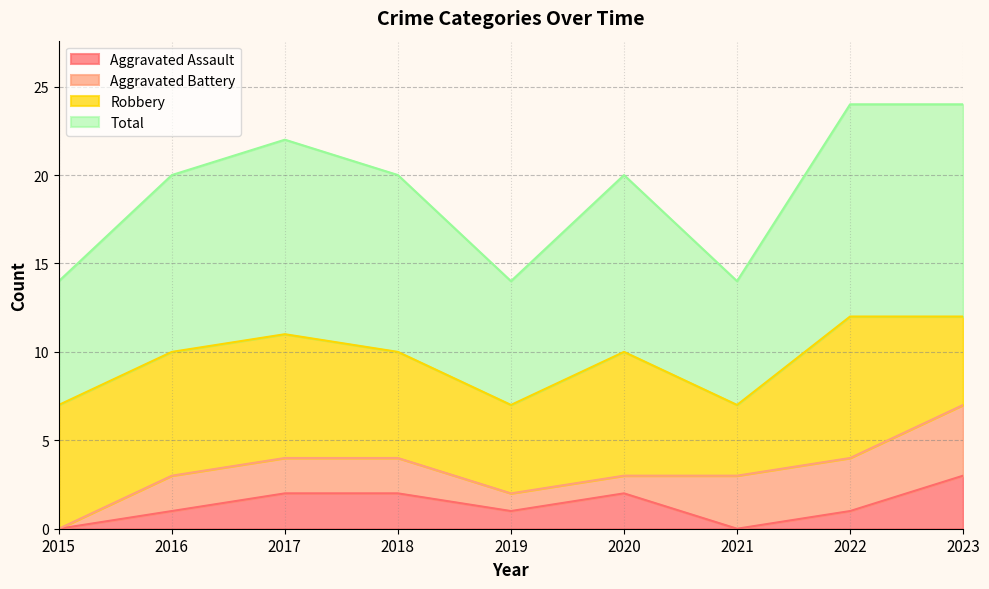

True or false: Total and Aggravated Assault cross at least once.

False